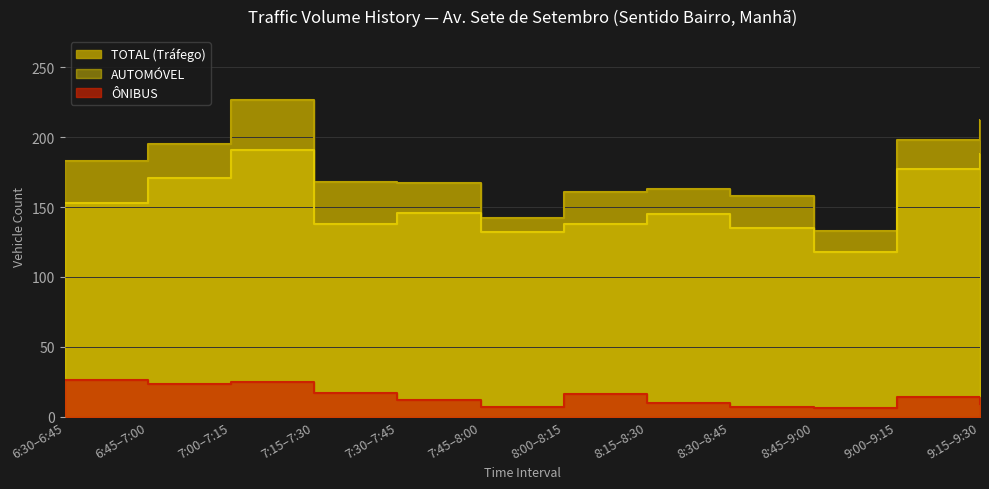

Which series has the widest spread of values?

TOTAL (Tráfego)